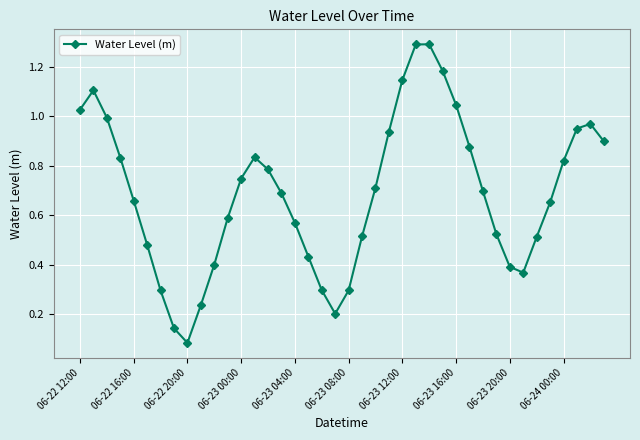

What is the maximum value shown in the chart?

1.3